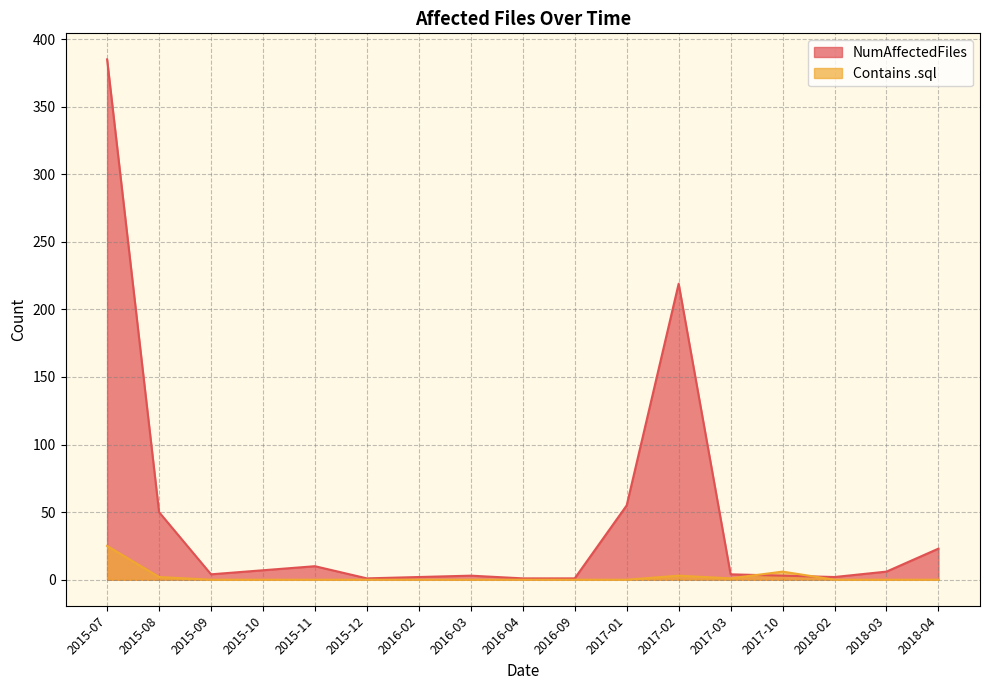

True or false: NumAffectedFiles has more than 1 interior local peaks.

True